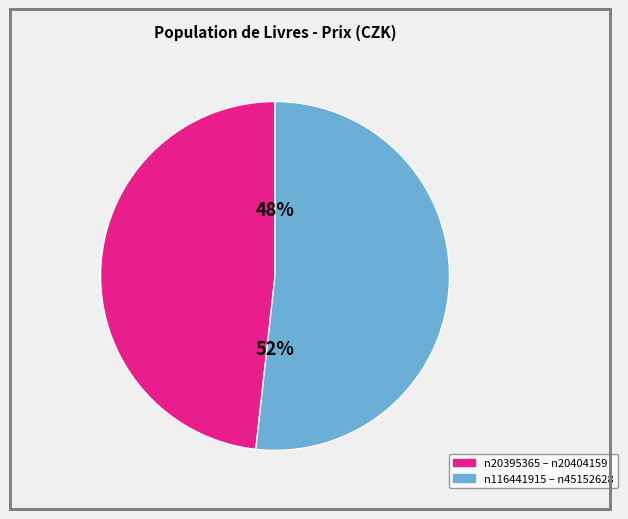

To the nearest percent, what is the difference between the largest and smallest slice percentages?

4%